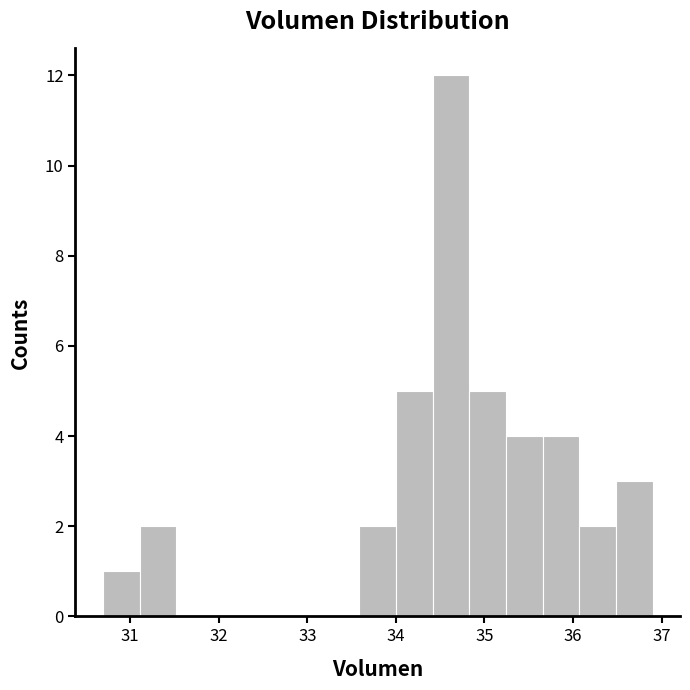

How tall is the bar that spans 36.1 to 36.5 on the x-axis? Neither the bar edges nor the heights are printed on the chart, so give them approximately, as read against the axes.

2